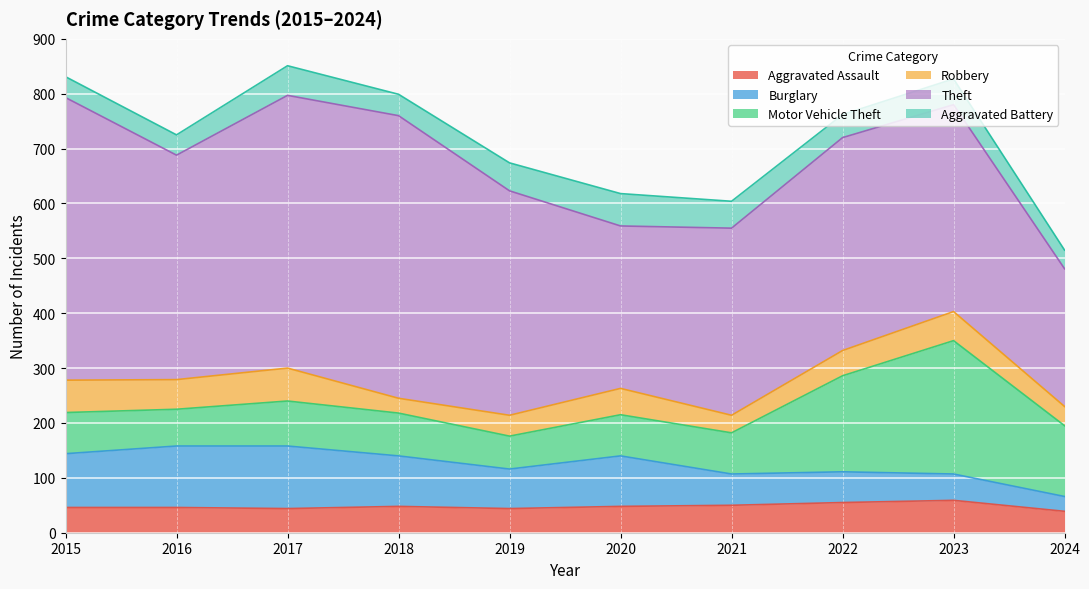

How many times do Burglary and Aggravated Battery cross each other?

1